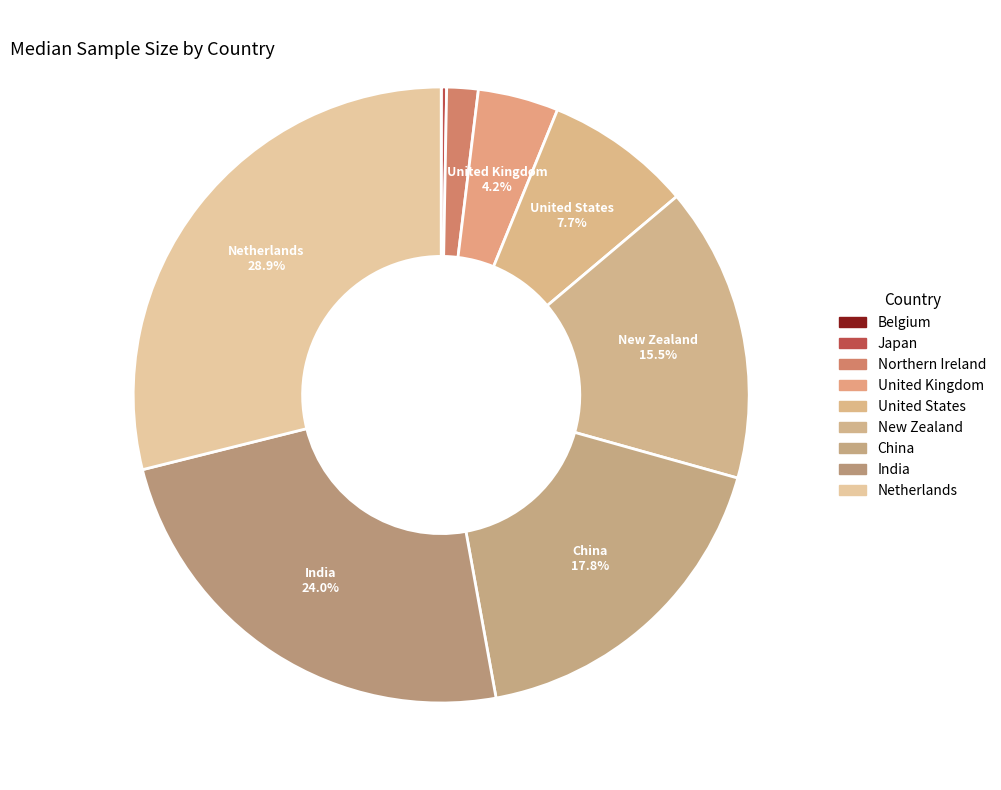

Rank the categories by value from lowest to highest.

Belgium, Japan, Northern Ireland, United Kingdom, United States, New Zealand, China, India, Netherlands